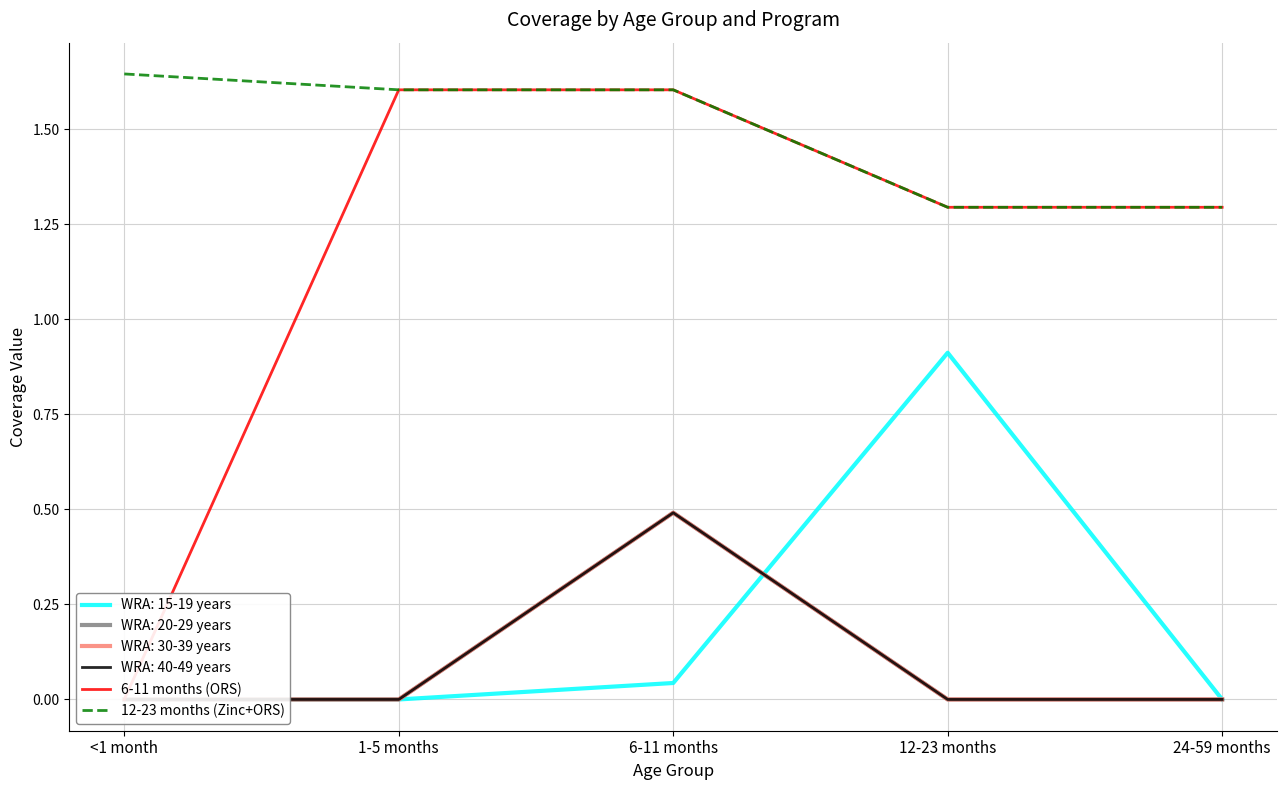

Rank the series by their average value, from highest to lowest.

12-23 months (Zinc+ORS), 6-11 months (ORS)